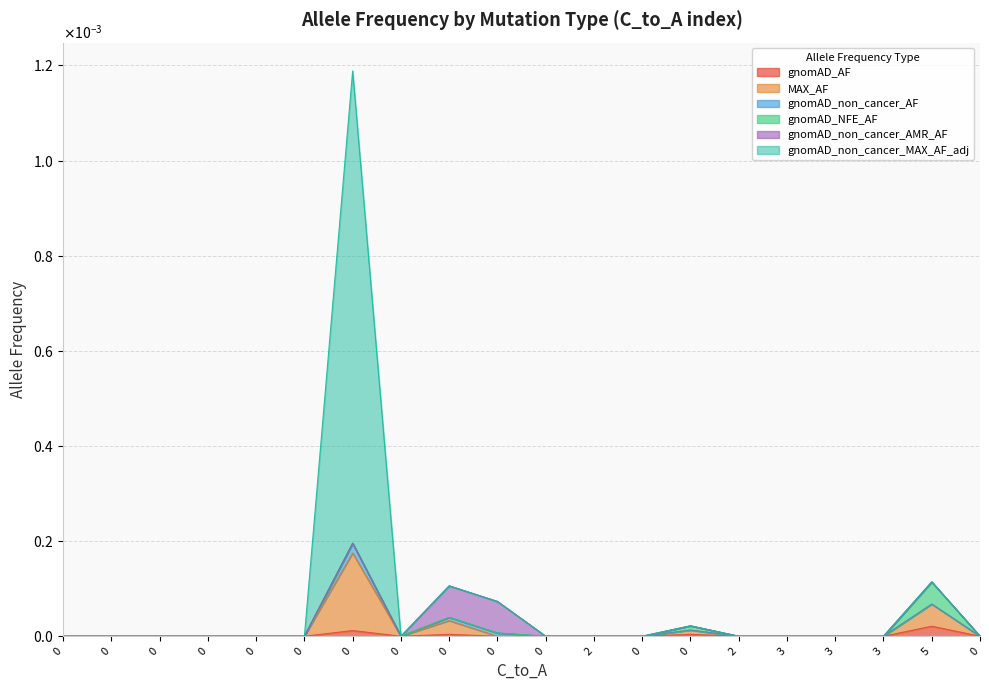

What are all the series names shown in the legend?

gnomAD_AF, MAX_AF, gnomAD_non_cancer_AF, gnomAD_NFE_AF, gnomAD_non_cancer_AMR_AF, gnomAD_non_cancer_MAX_AF_adj